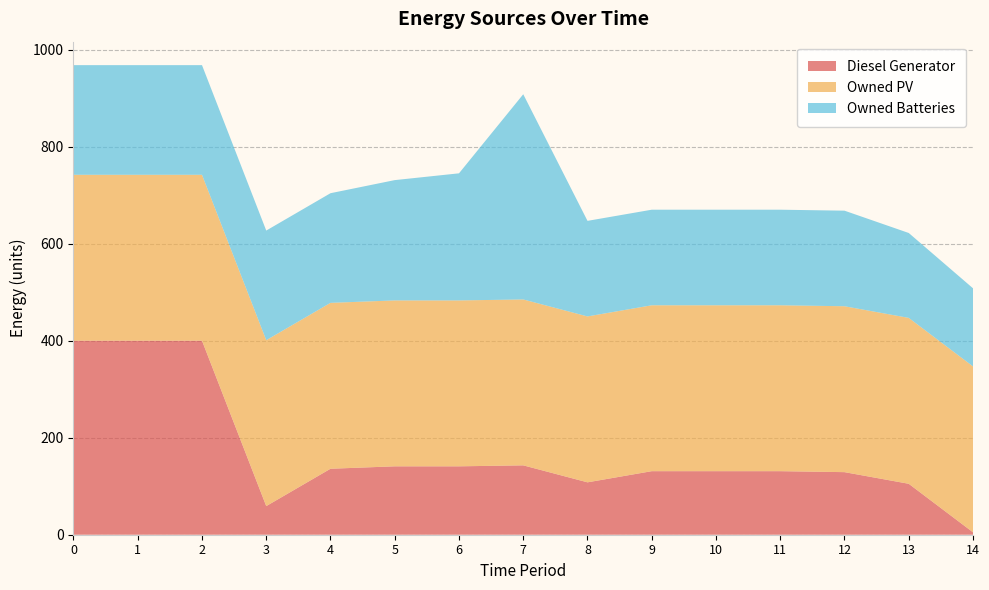

Reading right to left, extract all data points from this chart.

Diesel Generator: 5	105	129	131	131	131	108	143	141	141	136	59	400	400	400
Owned PV: 342	342	342	342	342	342	342	342	342	342	342	342	342	342	342
Owned Batteries: 161	175	197	197	197	197	197	423	262	248	226	226	226	226	226